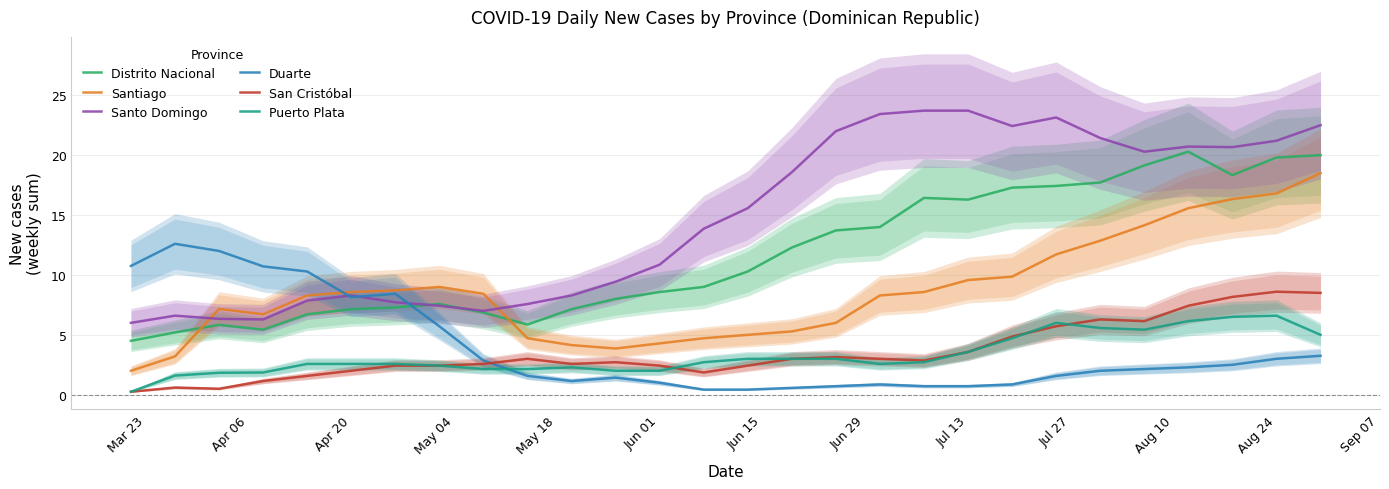

What is the highest value of the Santo Domingo series?

23.7